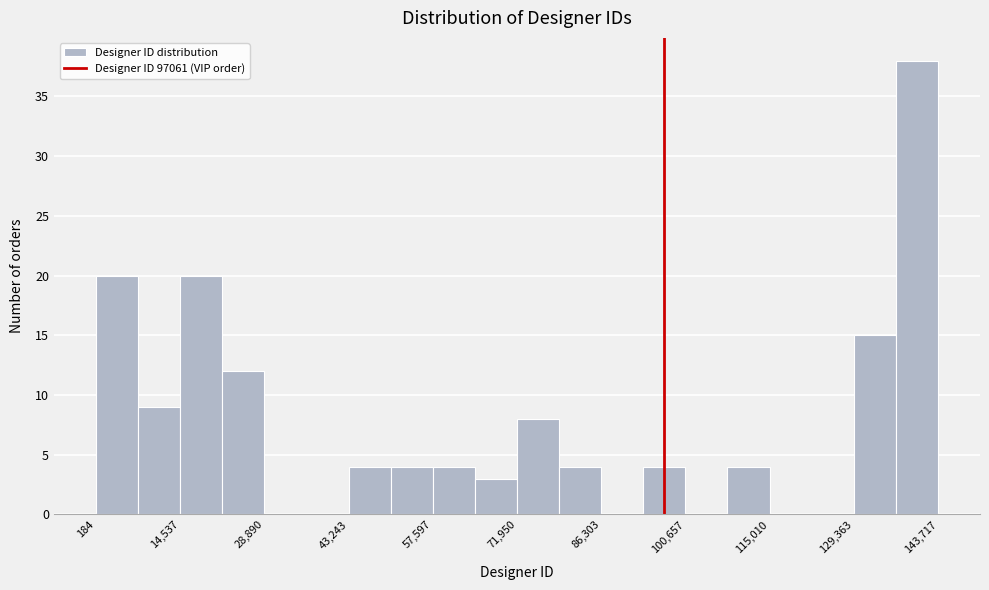

Read against the x-axis, roughly where is the centre of the tallest bar?

140000